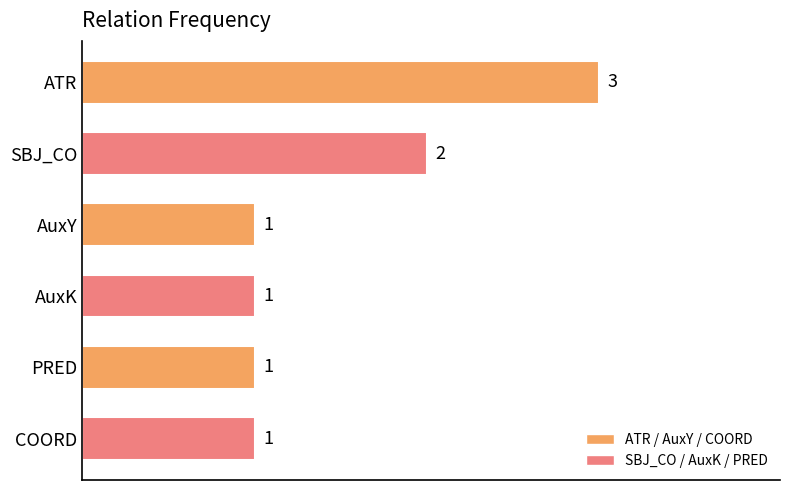

The value at ATR is 2. True or false?

False